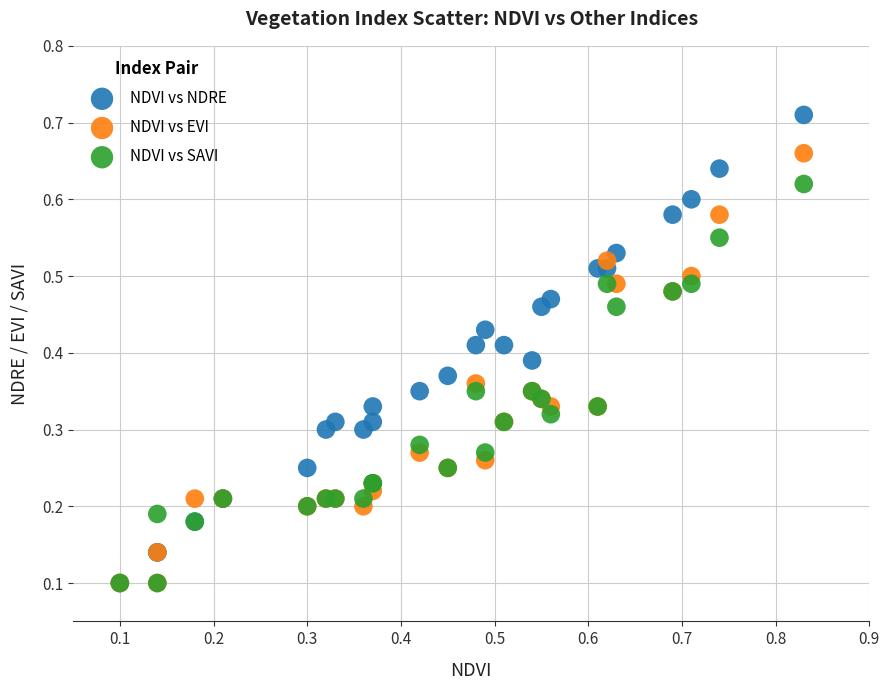

What are all the series names shown in the legend?

NDVI vs NDRE, NDVI vs EVI, NDVI vs SAVI